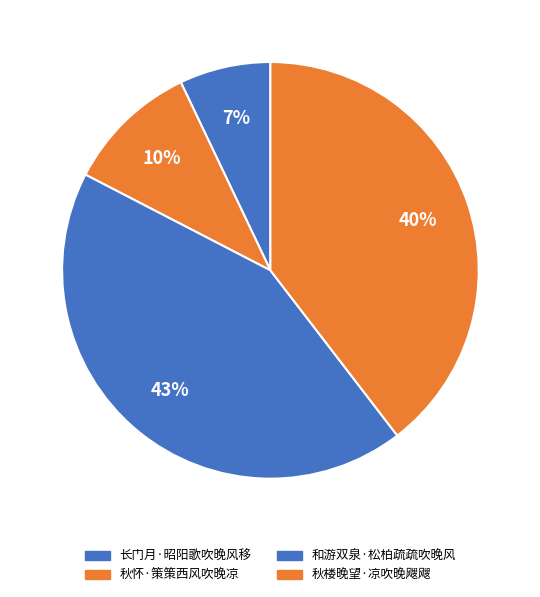

Is there any slice that represents more than half of the pie?

No